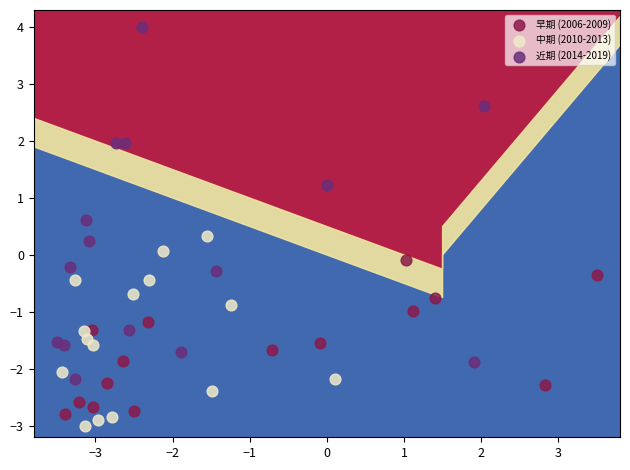

Which series has the widest spread of Y values?

近期 (2014-2019)